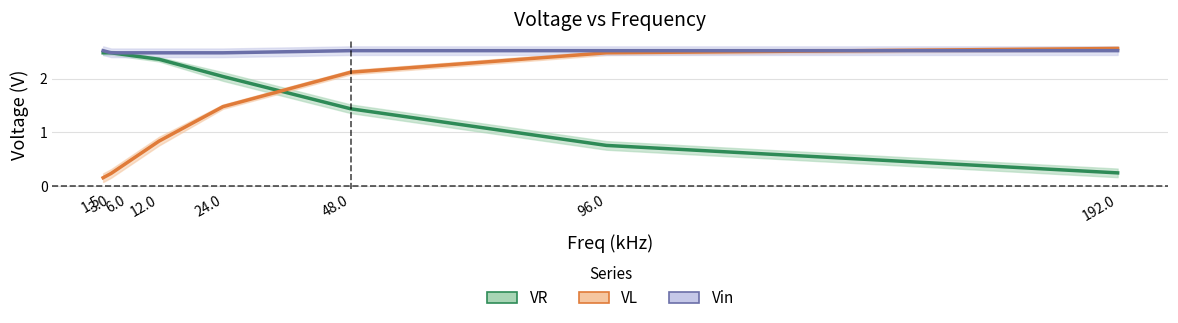

Which series has the largest total across all categories?

Vin